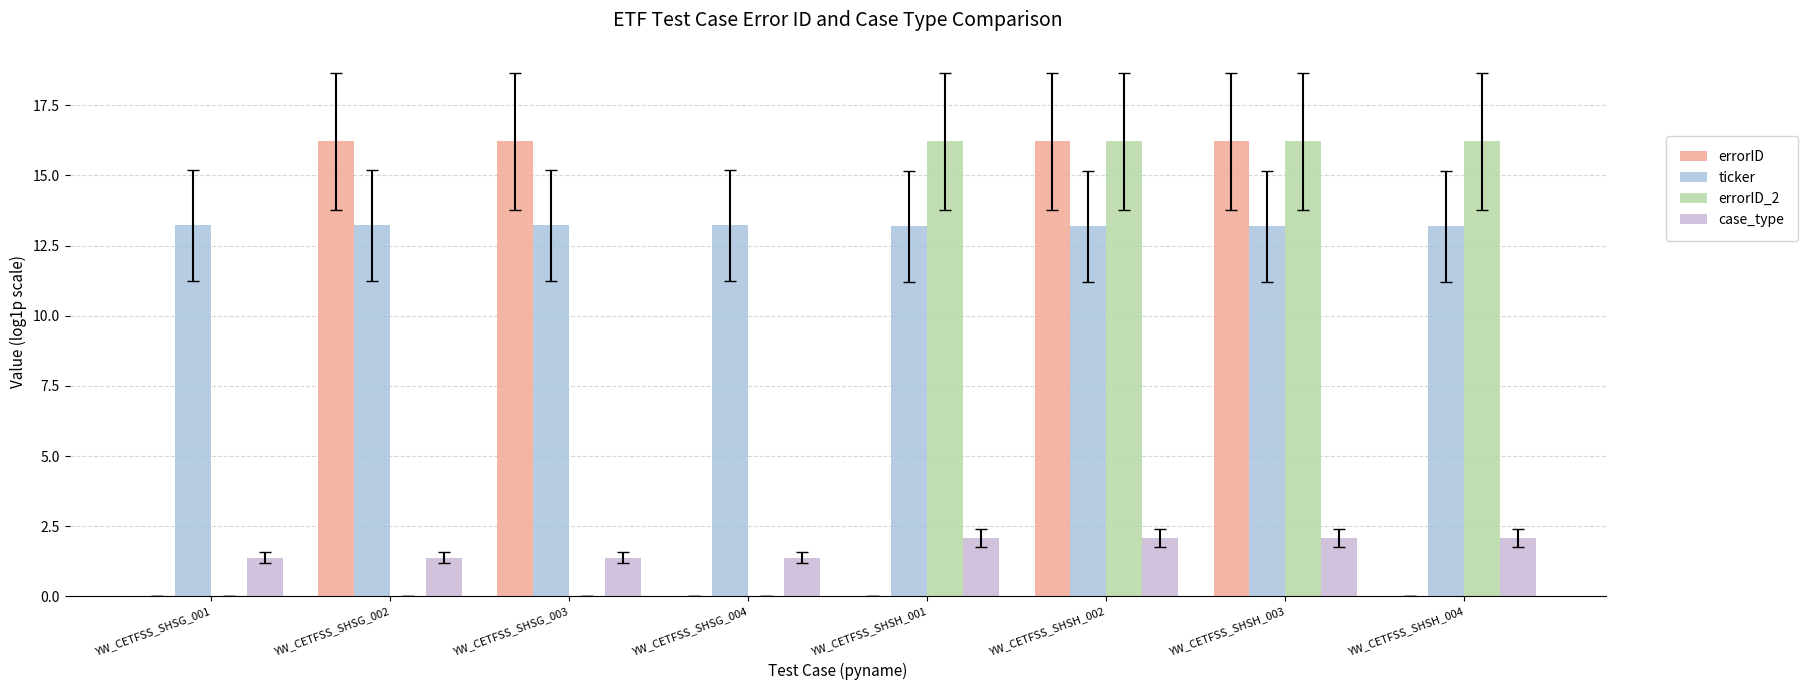

What is the average value of the errorID series?

8.1